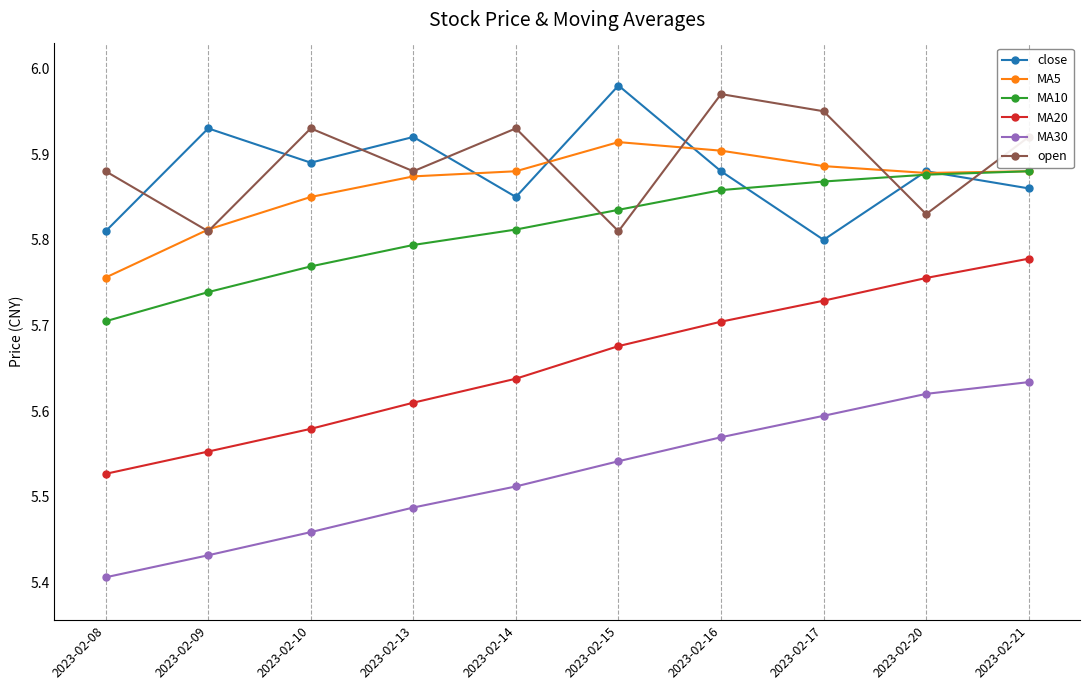

What is the spread (max minus min) of values at 2023-02-10?

0.5